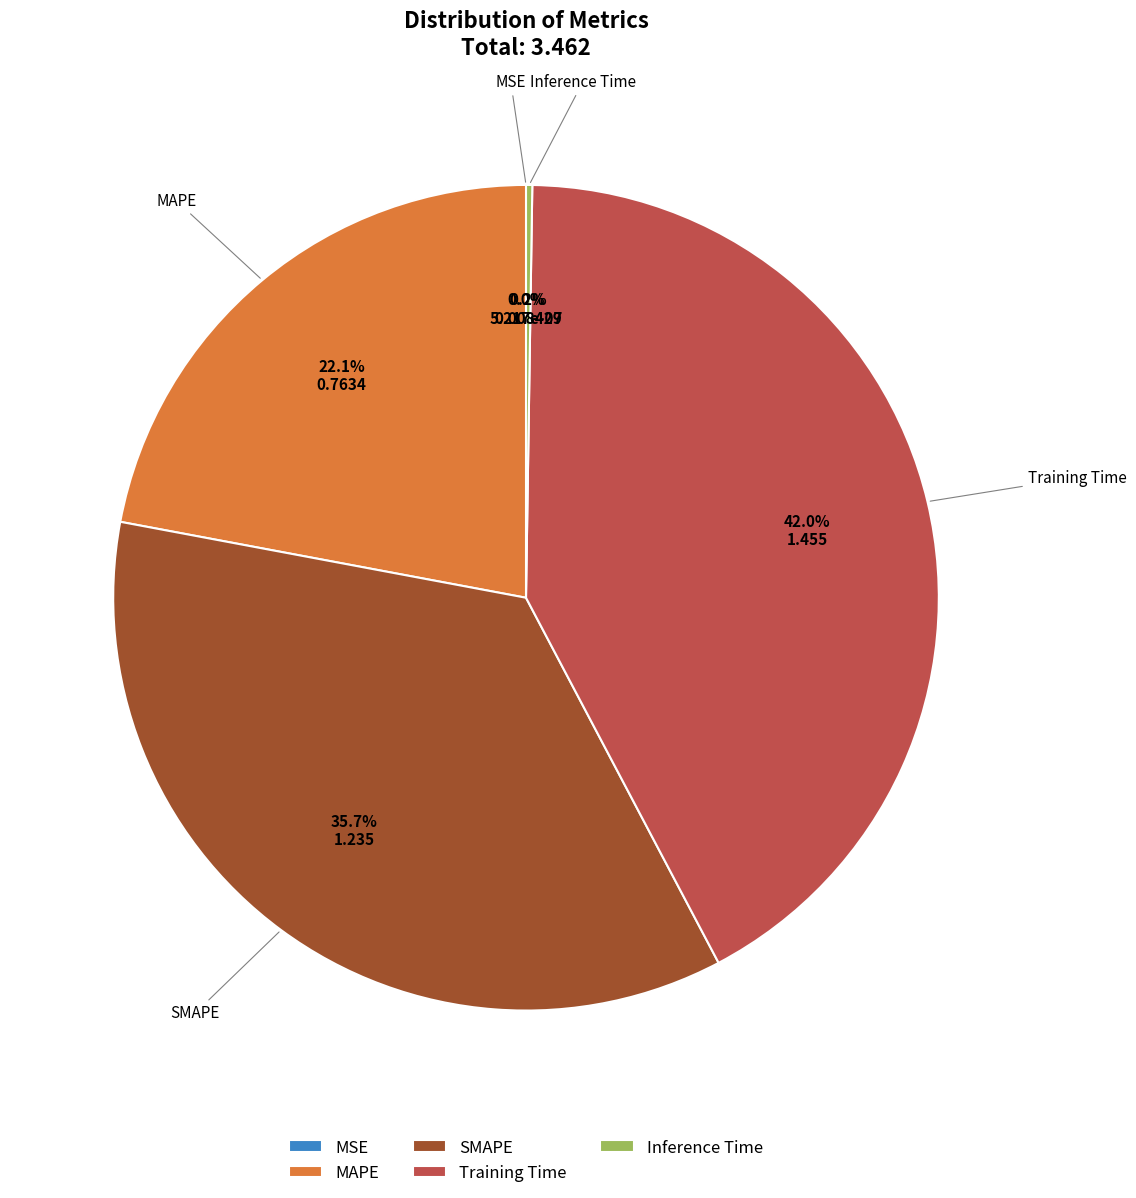

What is the largest slice in the pie chart?

Training Time